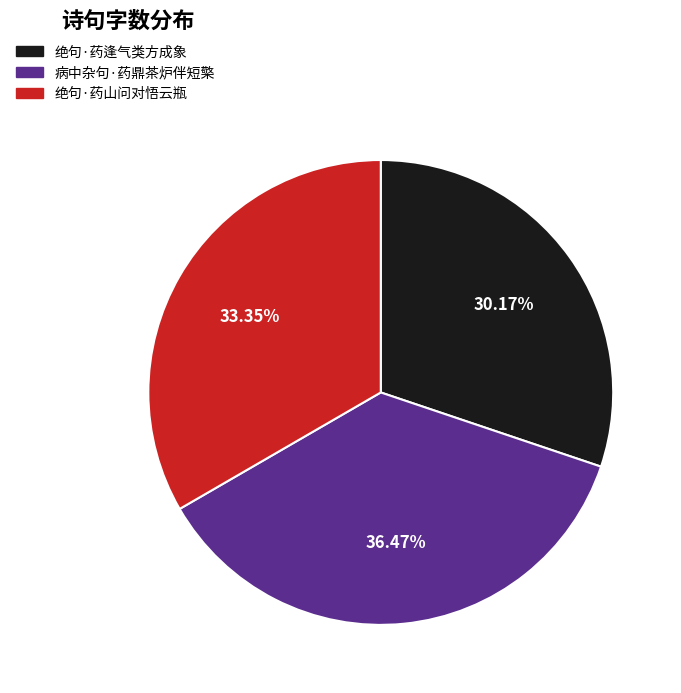

Which slice is the largest?

病中杂句·药鼎茶炉伴短檠